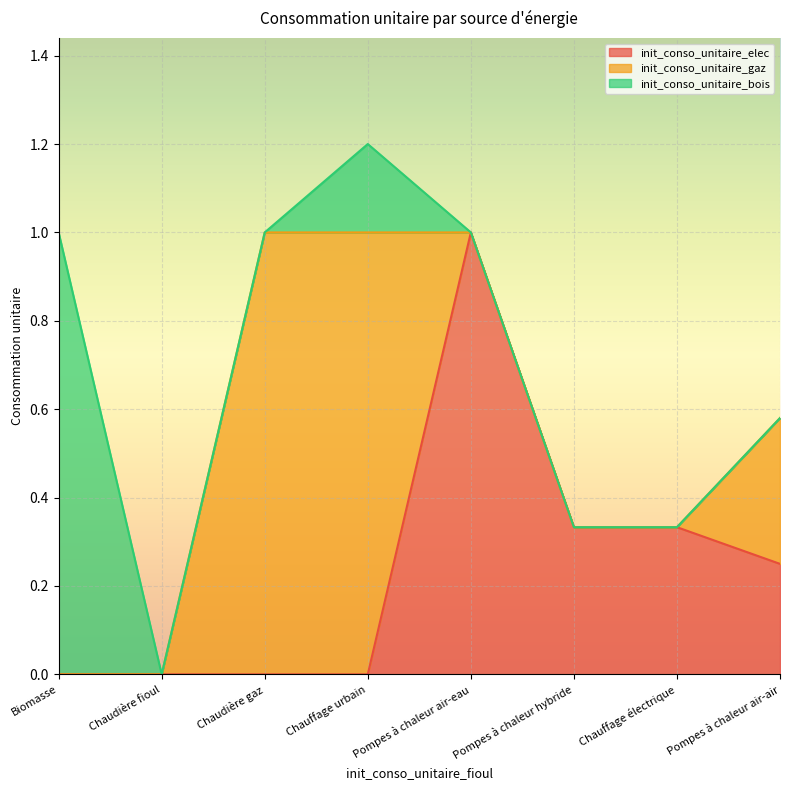

At Chaudière gaz, list the series in order from smallest to largest.

init_conso_unitaire_elec, init_conso_unitaire_bois, init_conso_unitaire_gaz